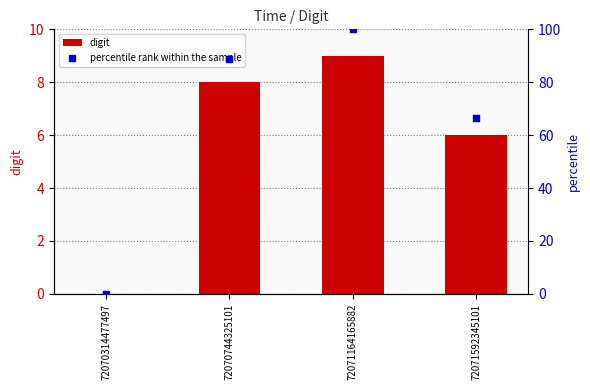

What are all the series names shown in the legend?

digit, percentile rank within the sample